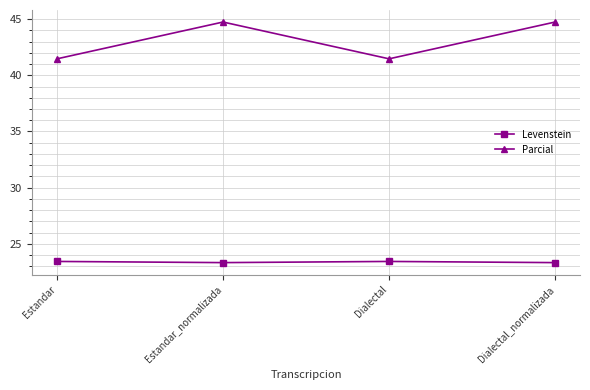

Reading left to right, list all the values displayed in this chart.

Levenstein: Estandar=23.4	Estandar_normalizada=23.3	Dialectal=23.4	Dialectal_normalizada=23.3
Parcial: Estandar=41.5	Estandar_normalizada=44.7	Dialectal=41.5	Dialectal_normalizada=44.7